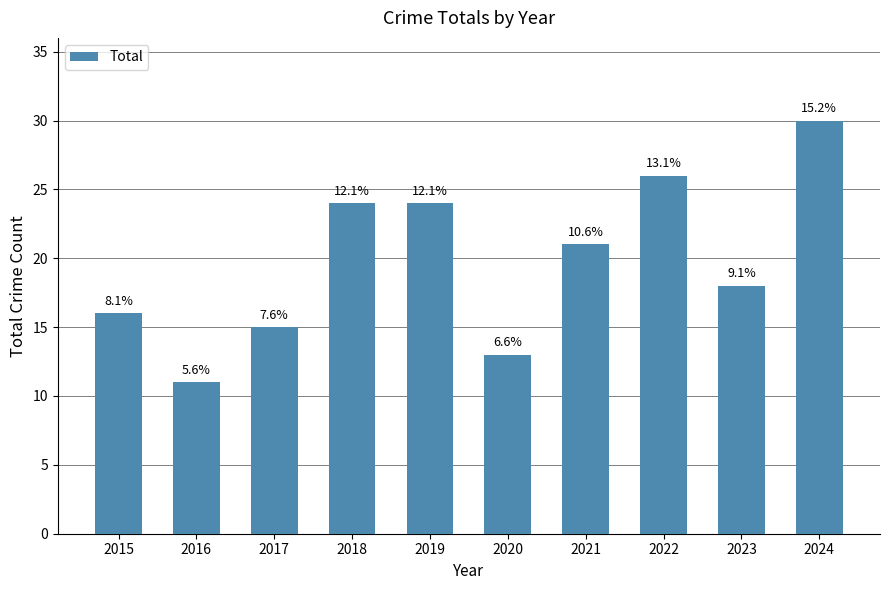

Read the value at 2017.

15